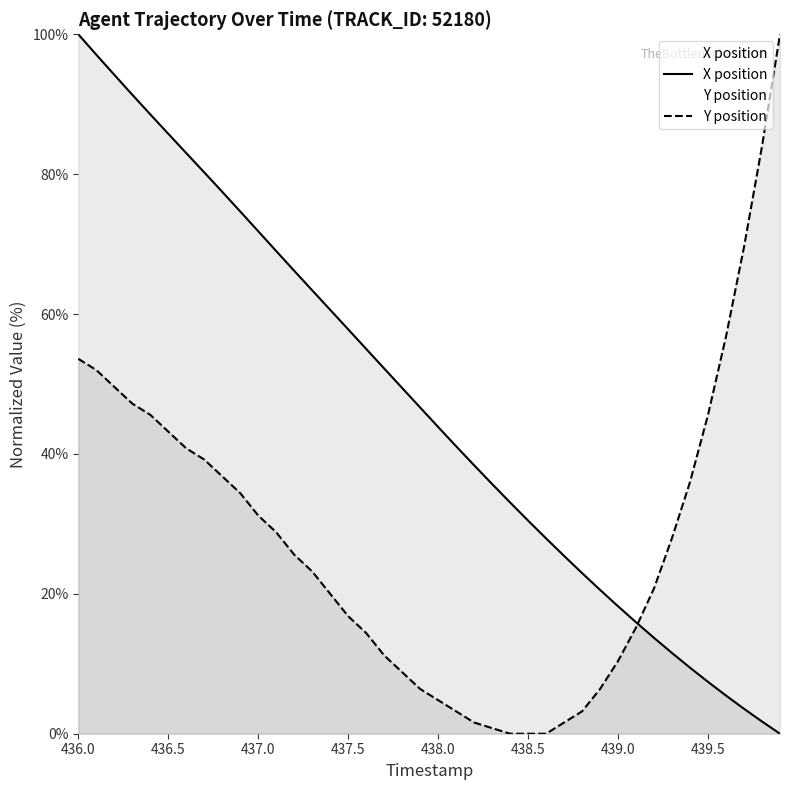

How many values in X position are above zero?

39